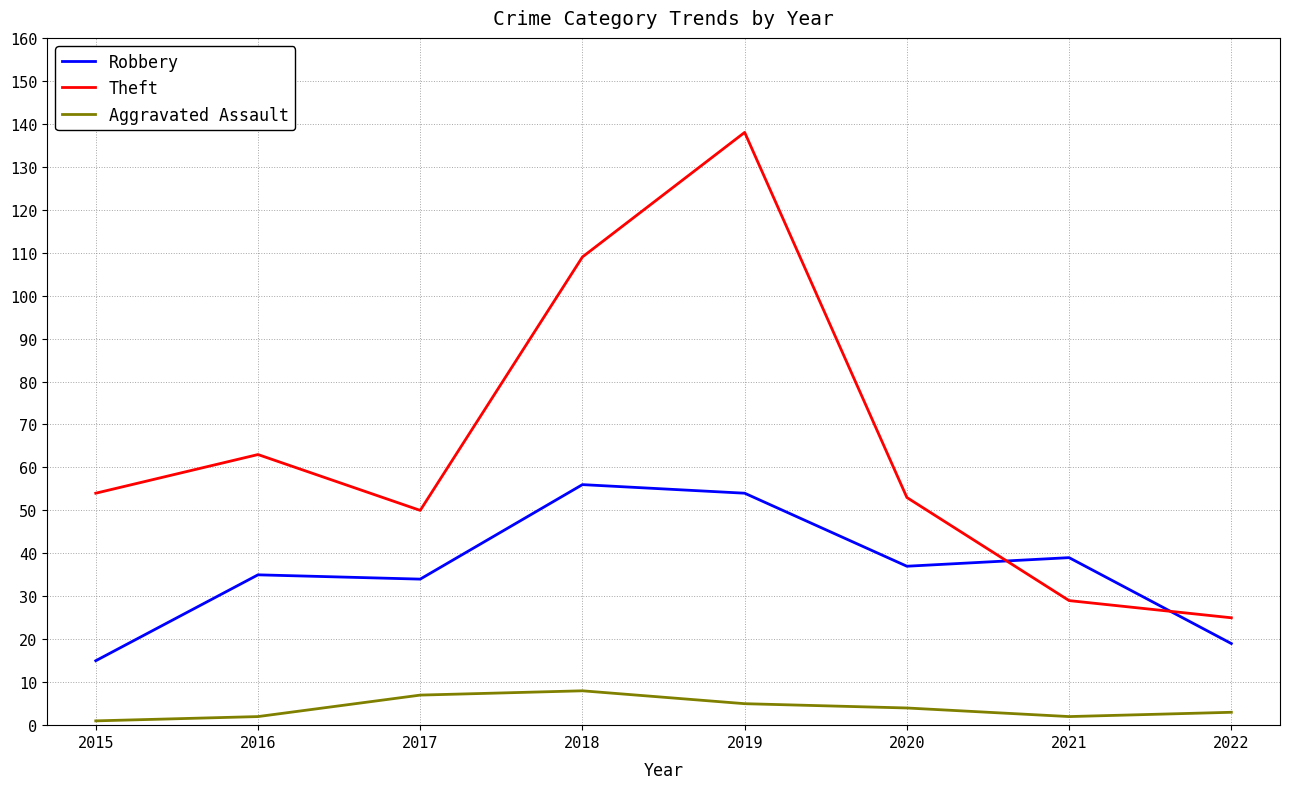

Is it true that Aggravated Assault equals 2 at 2016?

True